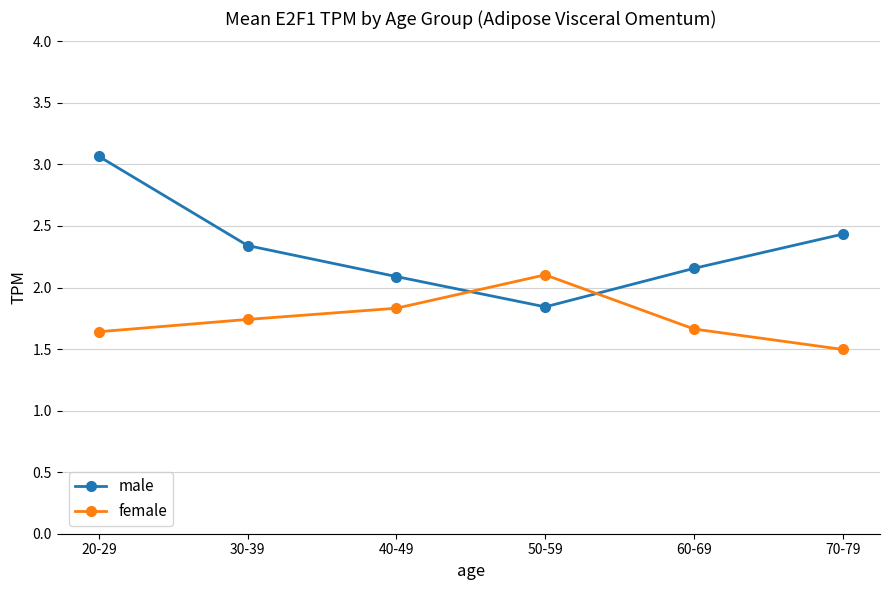

What is the greatest value displayed?

3.1